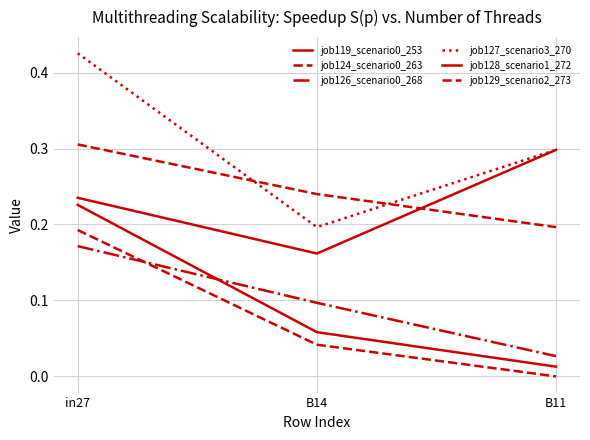

How many lines are shown in the chart?

6